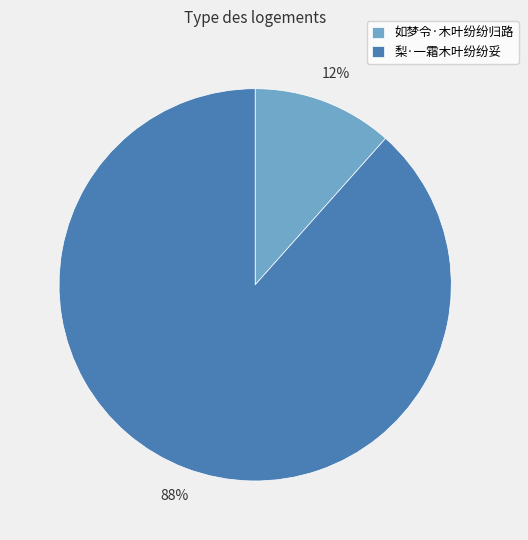

To the nearest percent, what is the combined percentage of 如梦令·木叶纷纷归路 and 梨·一霜木叶纷纷妥?

100%